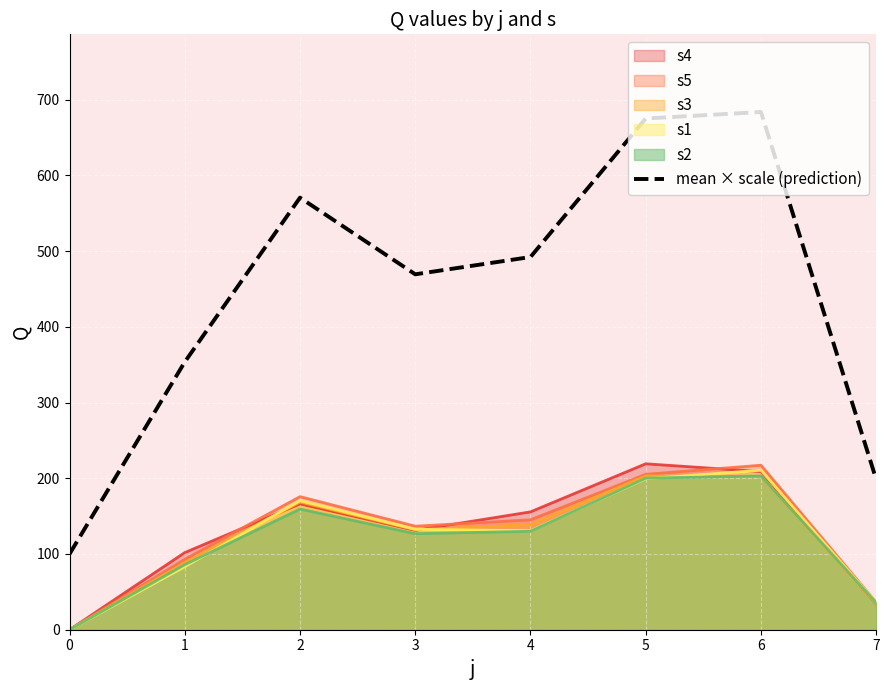

What is the difference between the maximum and minimum values?

583.6